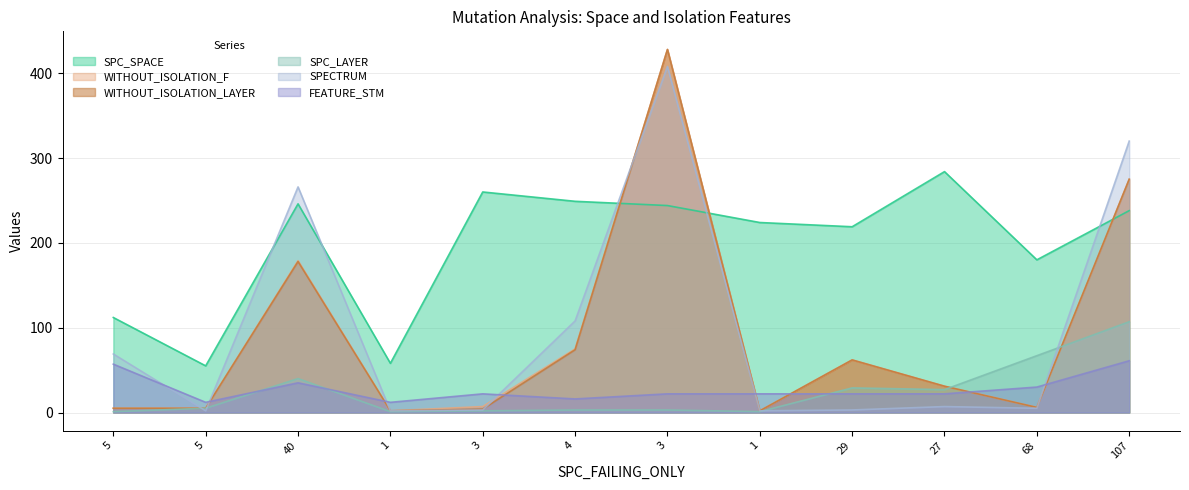

List the labels in order of SPECTRUM value, smallest first.

5, 1, 1, 3, 29, 68, 27, 5, 4, 40, 107, 3